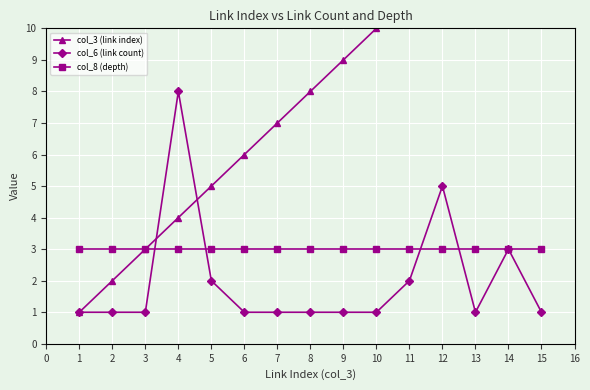

The value of col_8 (depth) at 12 is 4. True or false?

False